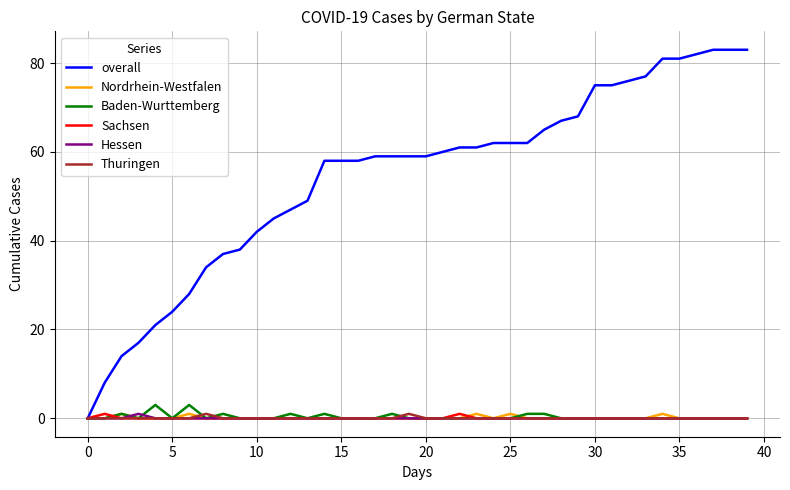

Which series has the largest total across all categories?

overall